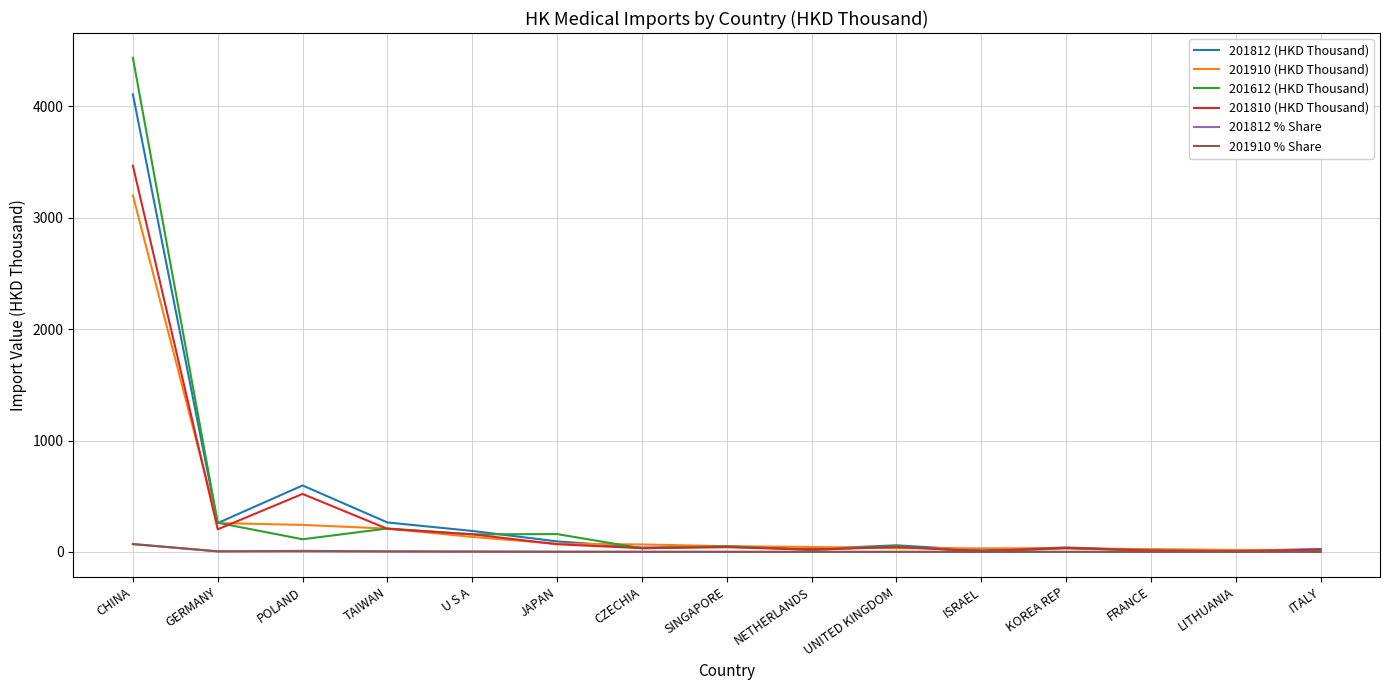

At how many categories does at least one series exceed 843?

1